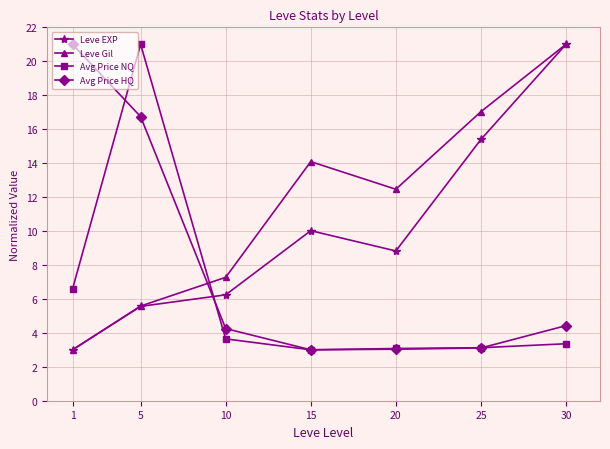

True or false: Leve Gil has more than 2 points higher than both neighbors.

False